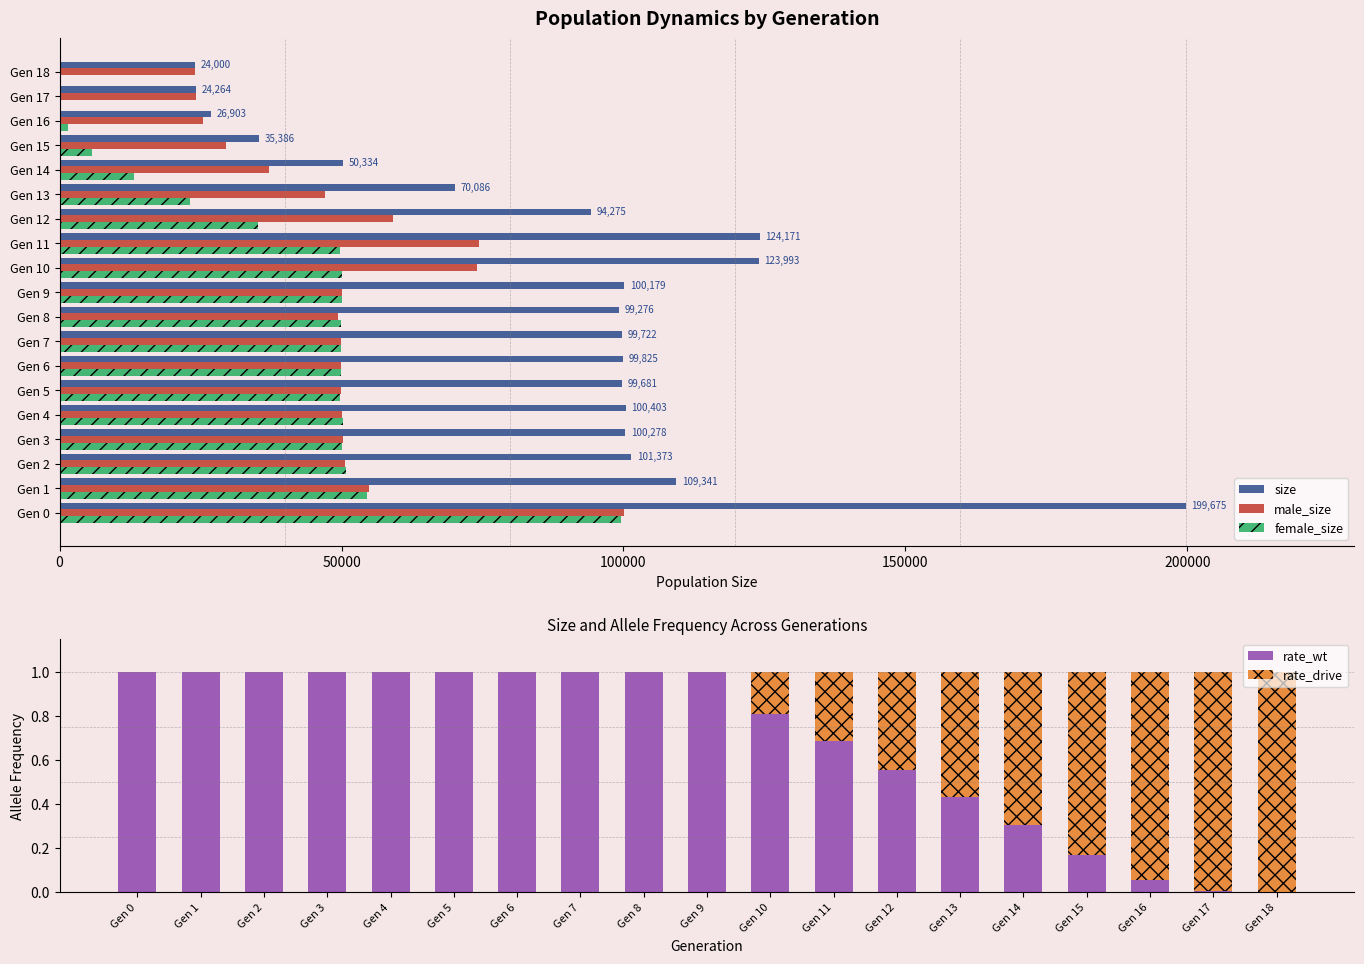

The value of rate_wt at Gen 11 is 0.9. True or false?

False